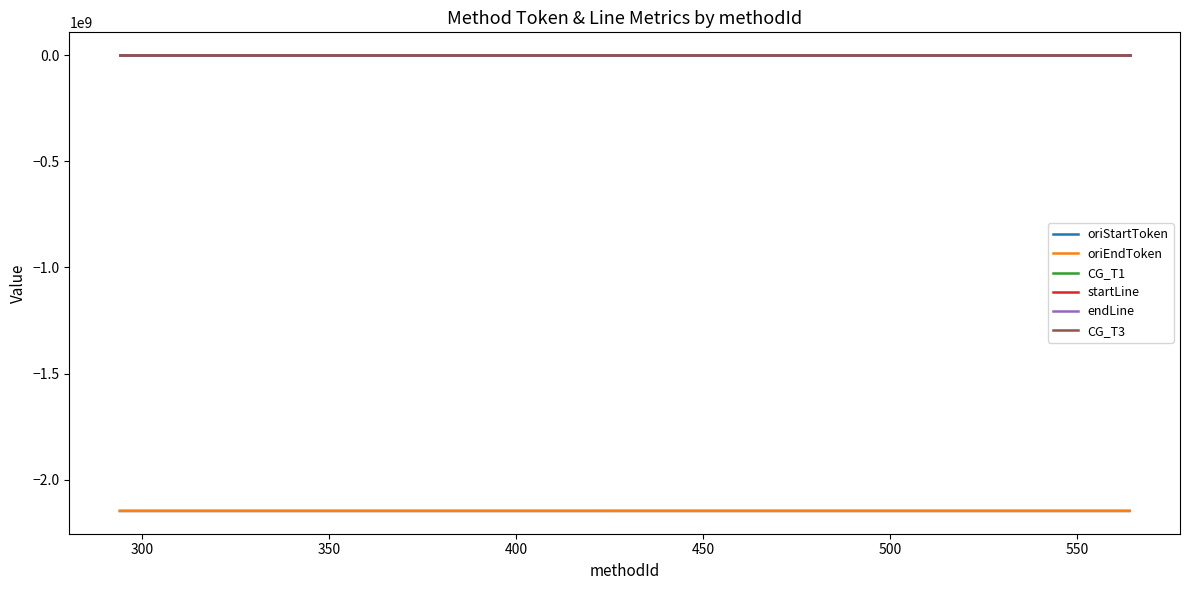

Does the chart display data point markers on the line(s)?

No